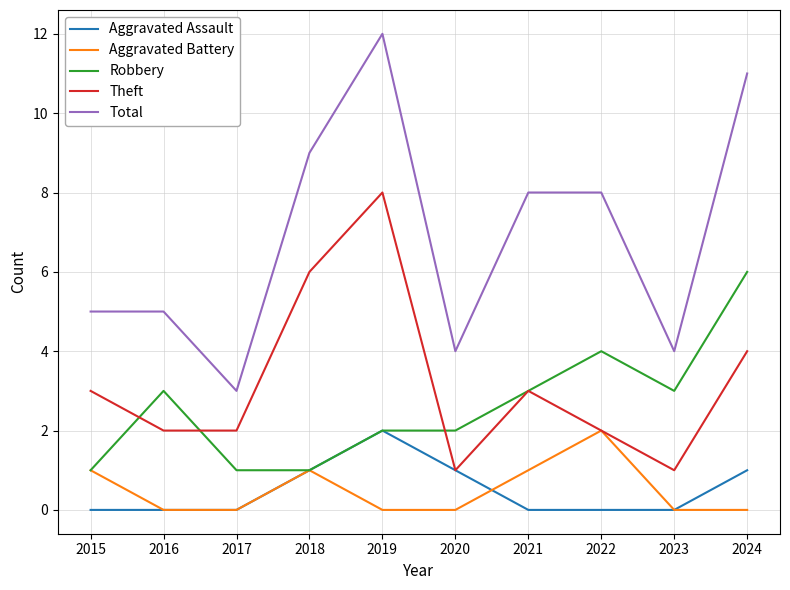

What is the average value of the Theft series?

3